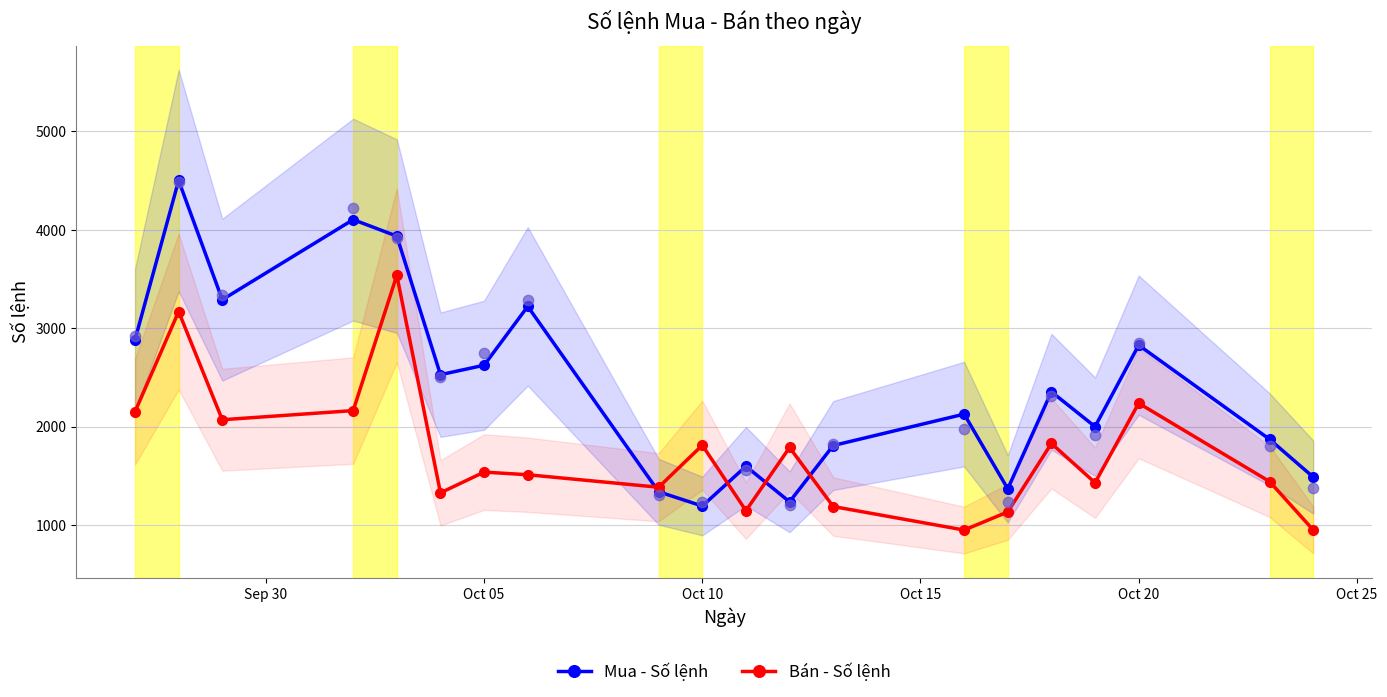

At how many categories does at least one series exceed 3373?

3